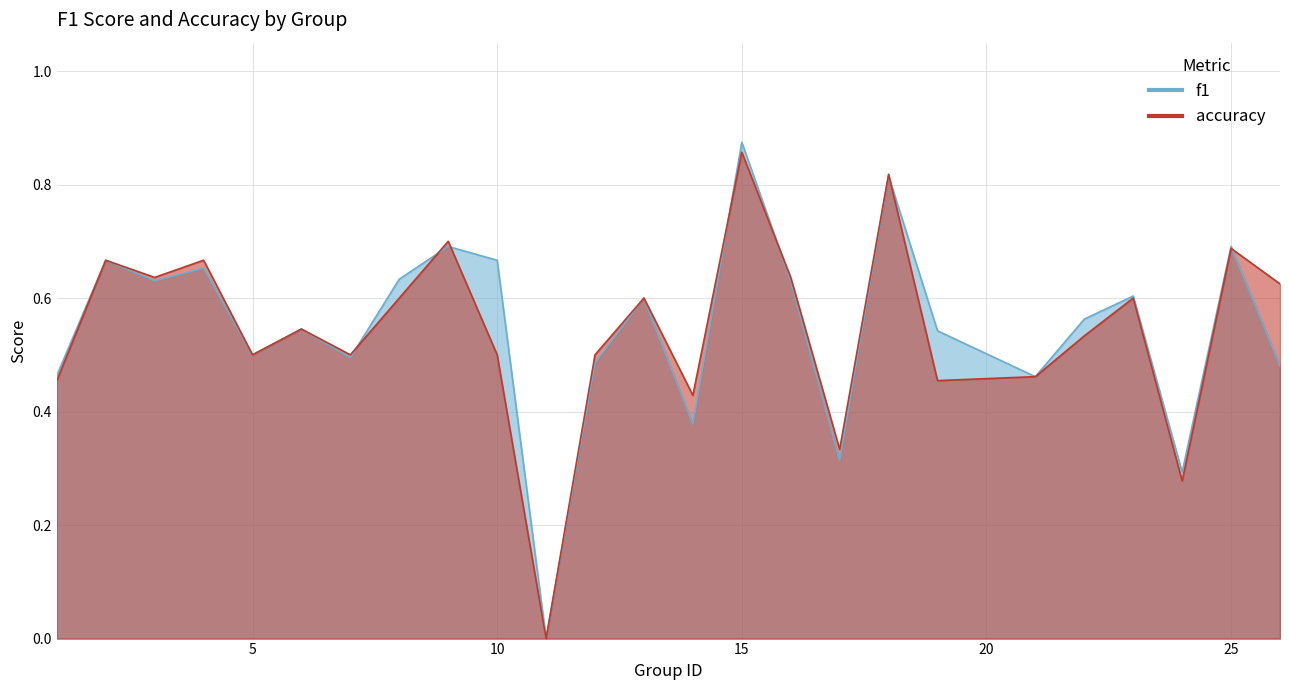

Is it true that f1 equals 0.6 at 16?

True